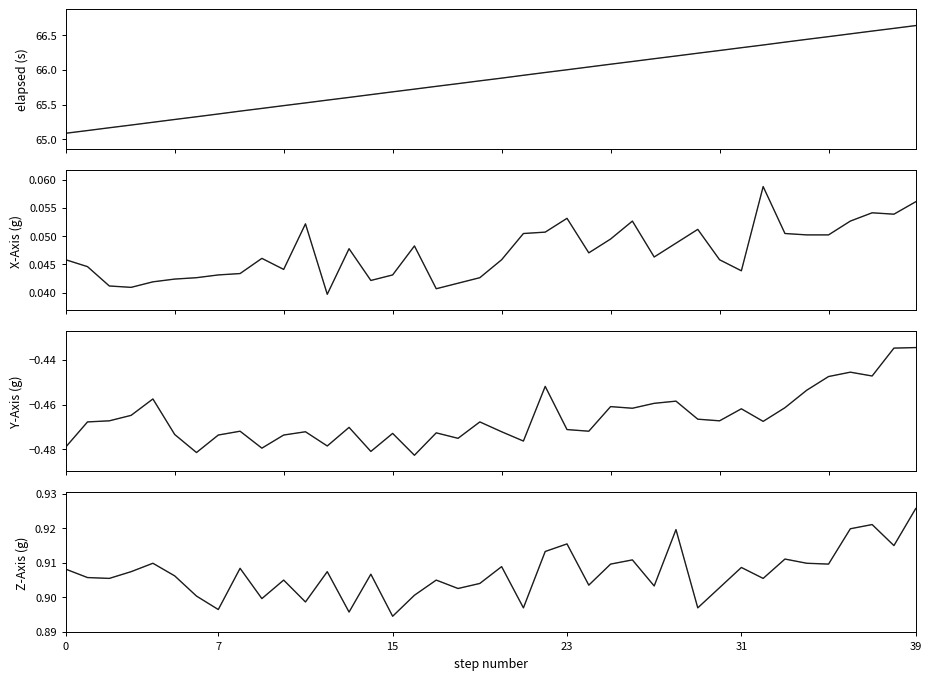

Reading left to right, transcribe all the data shown in this chart.

elapsed: 65.1	65.1	65.2	65.2	65.2	65.3	65.3	65.4	65.4	65.4	65.5	65.5	65.6	65.6	65.6	65.7	65.7	65.8	65.8	65.8	65.9	65.9	66.0	66.0	66.0	66.1	66.1	66.2	66.2	66.2	66.3	66.3	66.4	66.4	66.4	66.5	66.5	66.6	66.6	66.6
X-Axis (g): 0.0	0.0	0.0	0.0	0.0	0.0	0.0	0.0	0.0	0.0	0.0	0.1	0.0	0.0	0.0	0.0	0.0	0.0	0.0	0.0	0.0	0.1	0.1	0.1	0.0	0.0	0.1	0.0	0.0	0.1	0.0	0.0	0.1	0.1	0.1	0.1	0.1	0.1	0.1	0.1
Y-Axis (g): -0.5	-0.5	-0.5	-0.5	-0.5	-0.5	-0.5	-0.5	-0.5	-0.5	-0.5	-0.5	-0.5	-0.5	-0.5	-0.5	-0.5	-0.5	-0.5	-0.5	-0.5	-0.5	-0.5	-0.5	-0.5	-0.5	-0.5	-0.5	-0.5	-0.5	-0.5	-0.5	-0.5	-0.5	-0.5	-0.4	-0.4	-0.4	-0.4	-0.4
Z-Axis (g): 0.9	0.9	0.9	0.9	0.9	0.9	0.9	0.9	0.9	0.9	0.9	0.9	0.9	0.9	0.9	0.9	0.9	0.9	0.9	0.9	0.9	0.9	0.9	0.9	0.9	0.9	0.9	0.9	0.9	0.9	0.9	0.9	0.9	0.9	0.9	0.9	0.9	0.9	0.9	0.9